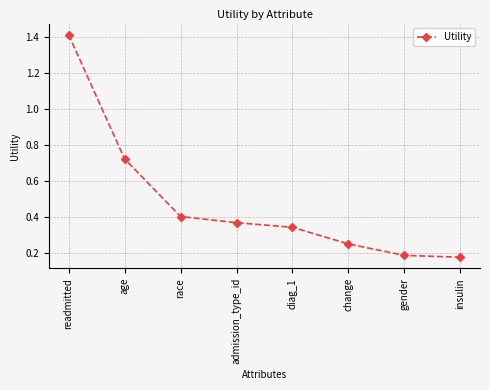

How many lines are shown in the chart?

1